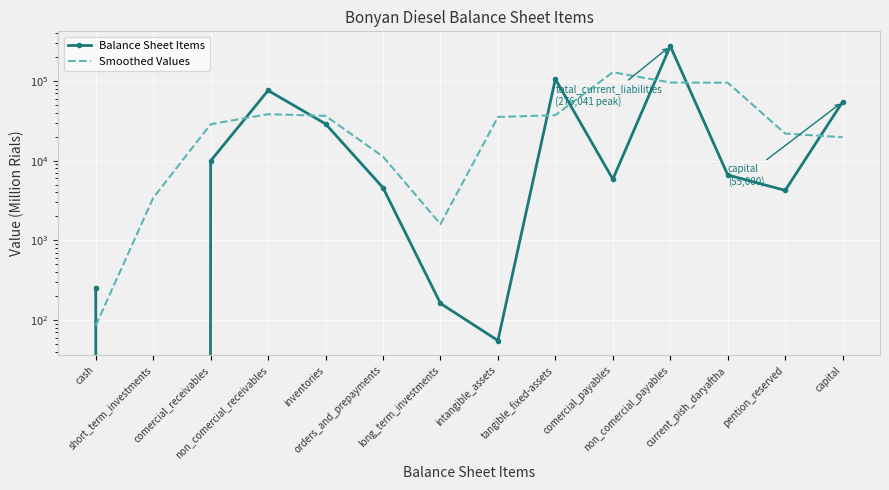

List the series in order of their peak value, lowest first.

Smoothed Values, Balance Sheet Items